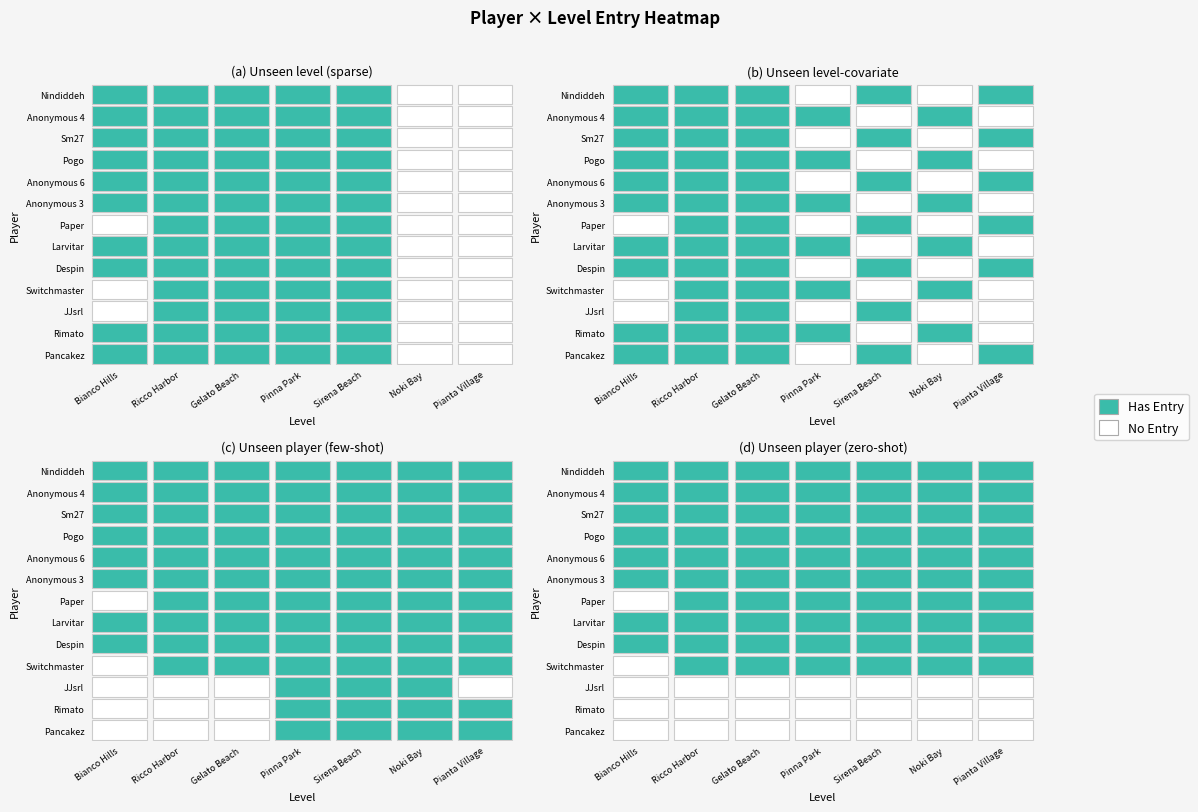

Rank the series at Pogo from lowest to highest value.

Larvitar, Rimato, JJsrl, Nindiddeh, Sm27, Anonymous 6, Anonymous 3, Paper, Switchmaster, Despin, Pancakez, Anonymous 4, Pogo